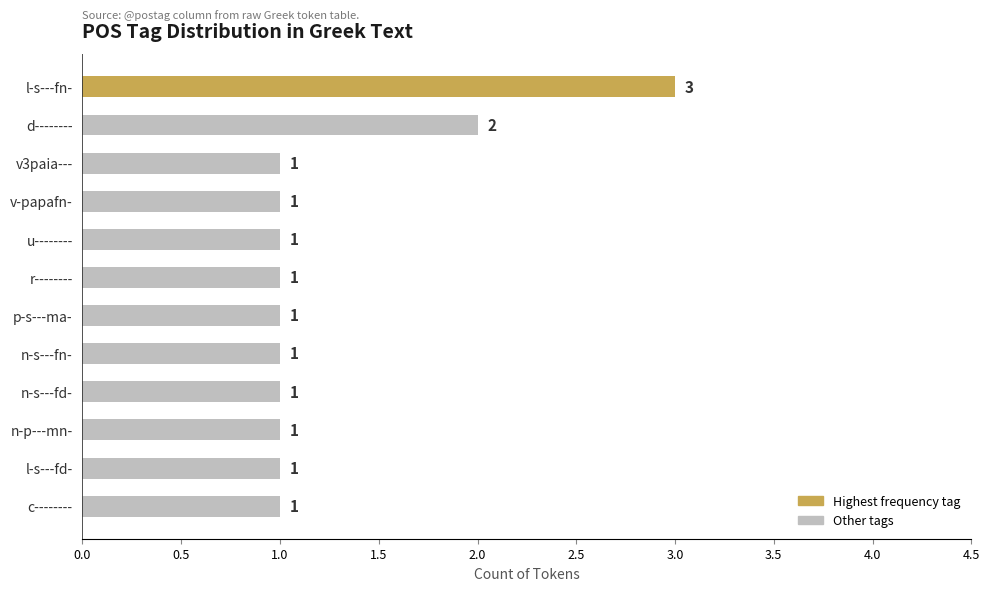

How many data points does each series have?

12